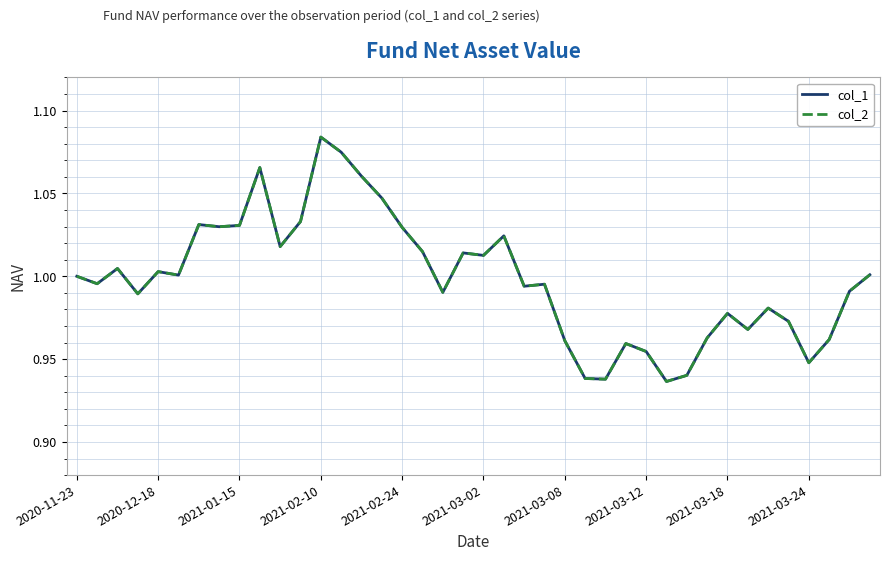

What is the maximum value for col_2?

1.1